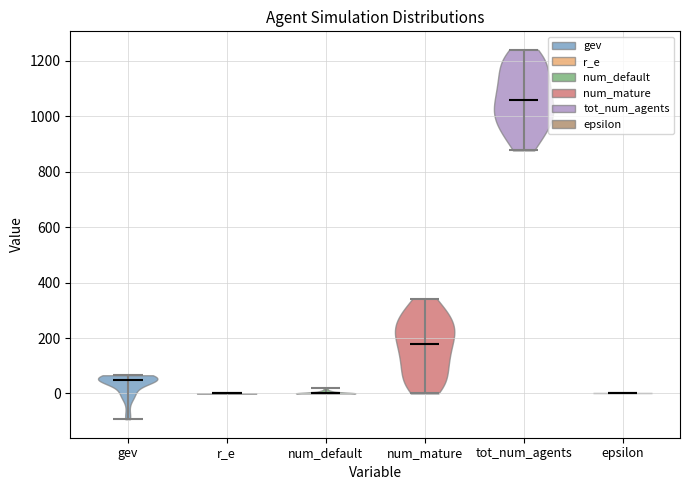

What is the highest point the violin for num_default reaches on the y-axis? The values are not printed on the chart, so give them approximately, as read against the axis.

20